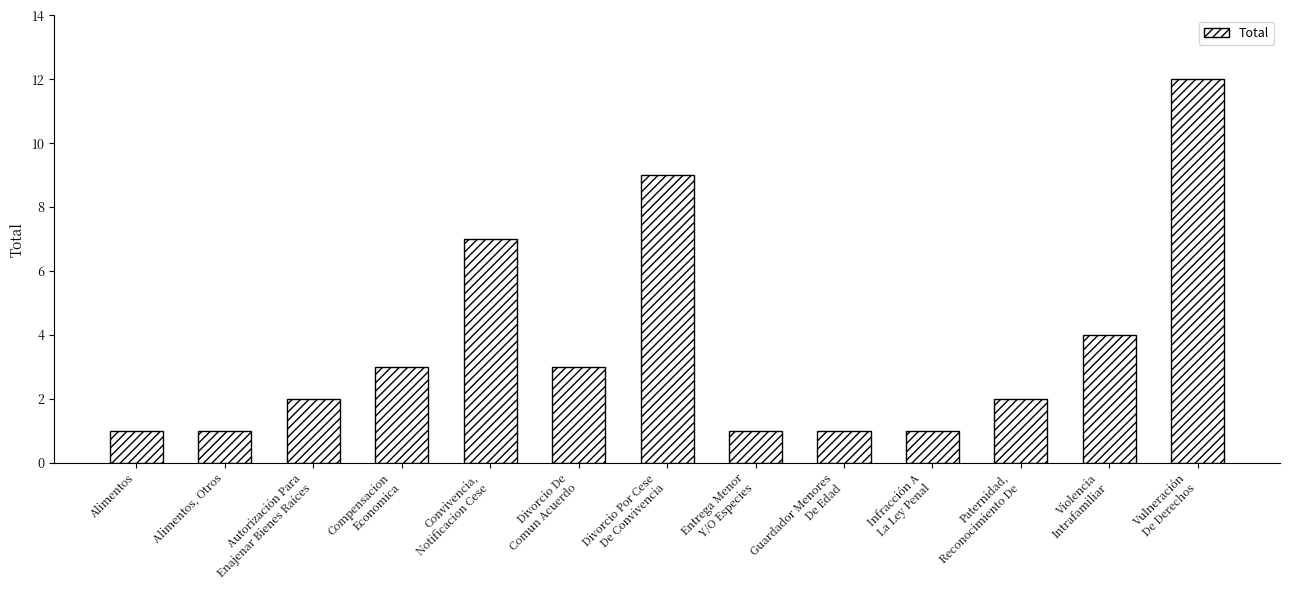

Which has a higher value, Guardador Menores
De Edad or Autorización Para
Enajenar Bienes Raíces?

Autorización Para
Enajenar Bienes Raíces